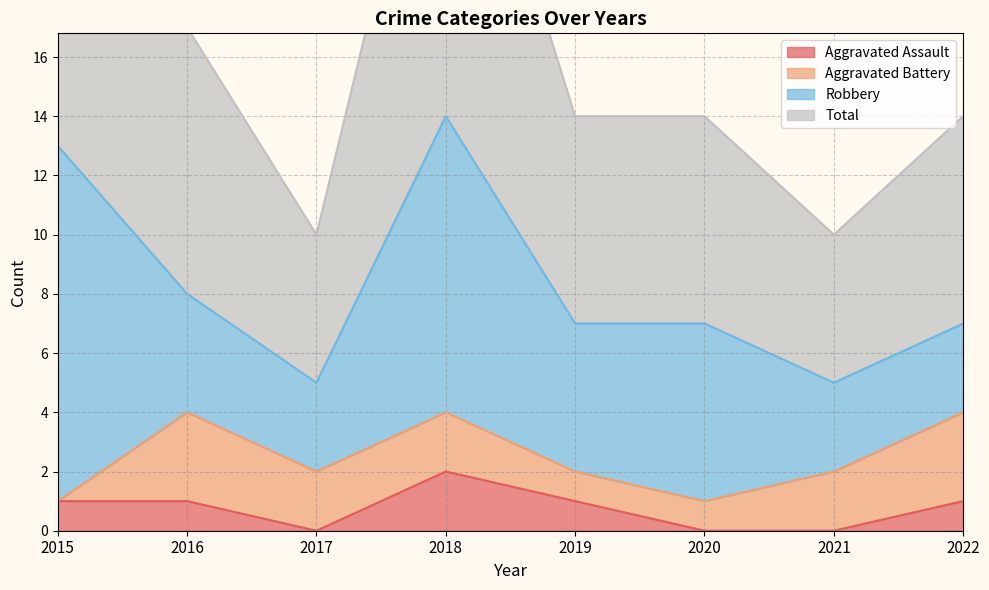

Which series has the largest total across all categories?

Total